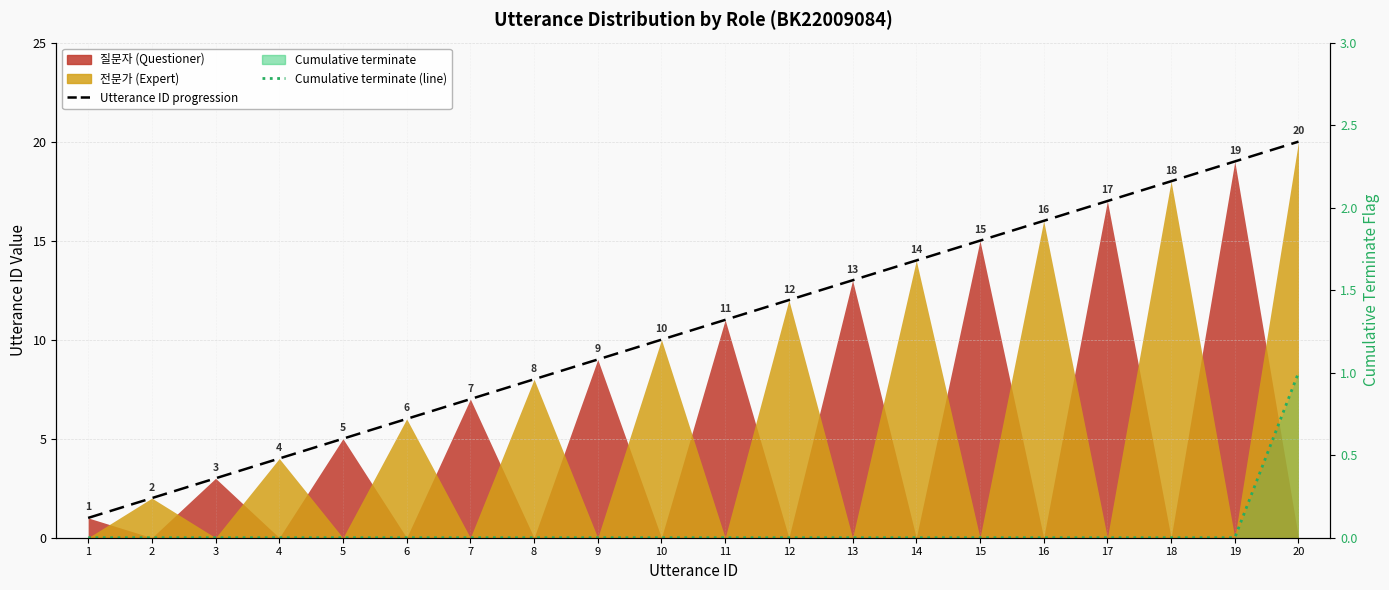

What is the difference between the highest and lowest values at 6?

6